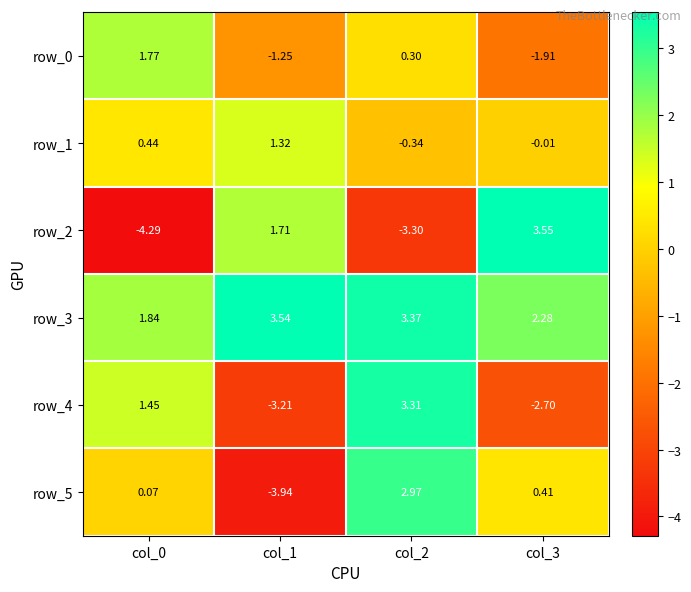

Is the value of row_3 at col_2 greater than the value of row_5 at col_2?

Yes